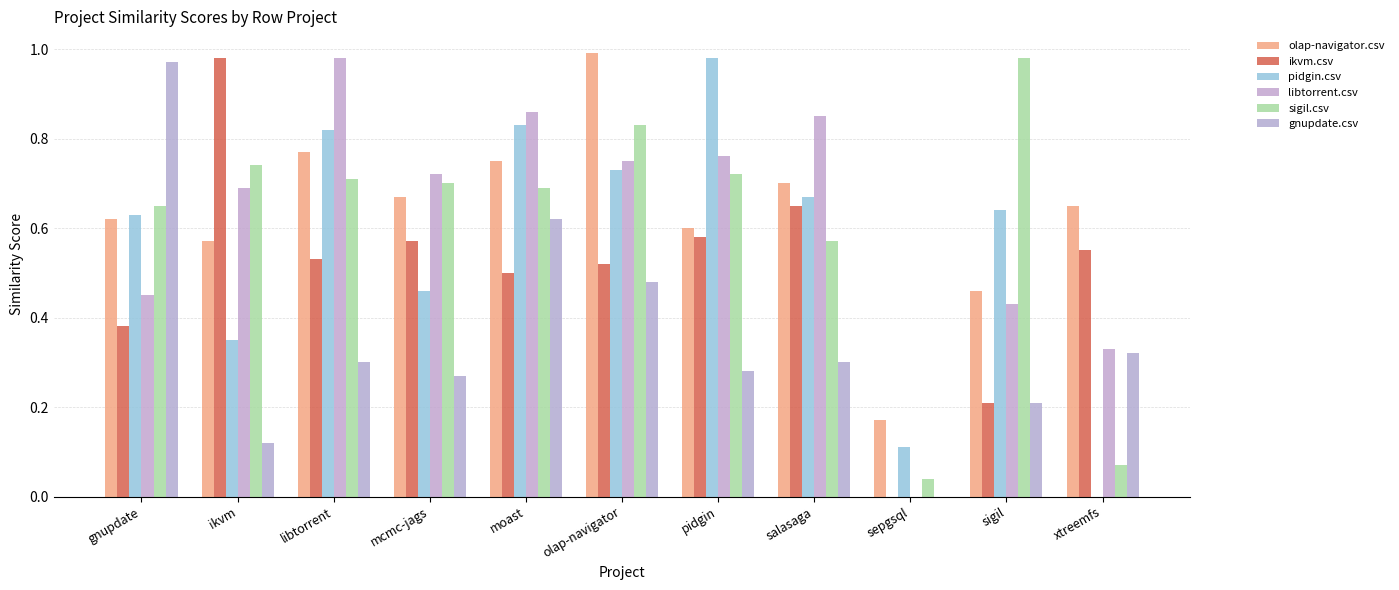

What is the maximum value shown in the chart?

1.0